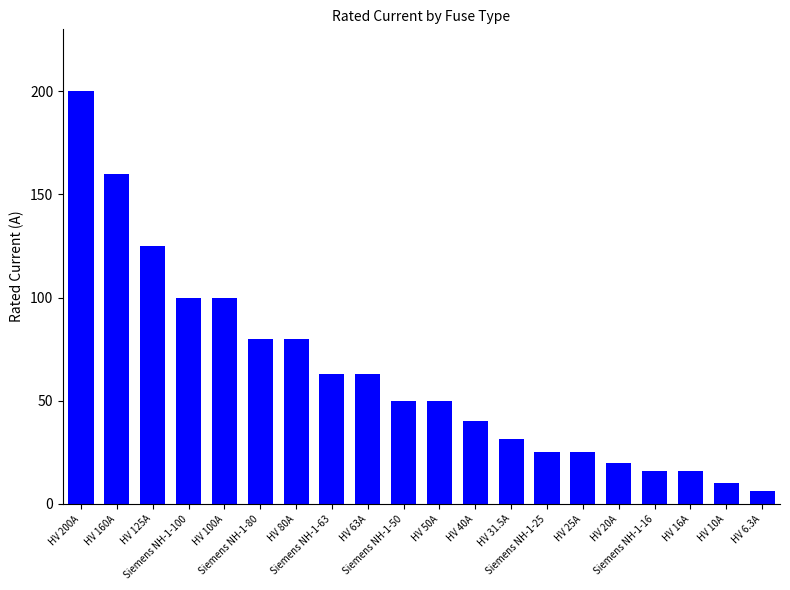

What is the difference between the maximum and minimum values?

193.7